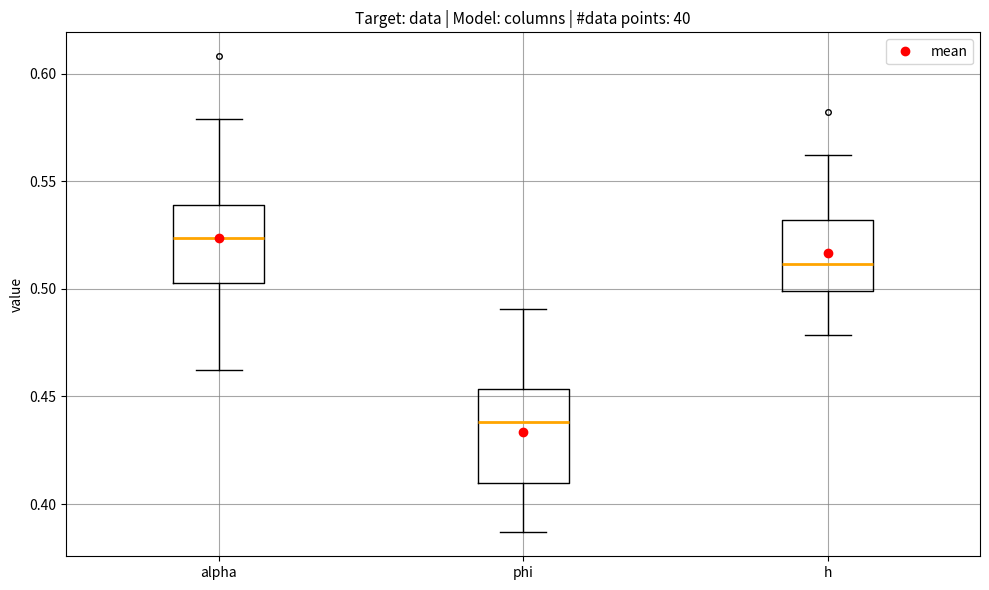

Reading left to right, read every box against the y-axis: the position of its median line, the range the box covers, and the ends of its whiskers. The values are not printed on the chart, so give them approximately, as read against the axis.

alpha: median 0.525, box 0.505 to 0.540, whiskers 0.465 to 0.580
phi: median 0.440, box 0.410 to 0.455, whiskers 0.385 to 0.490
h: median 0.510, box 0.500 to 0.530, whiskers 0.480 to 0.560